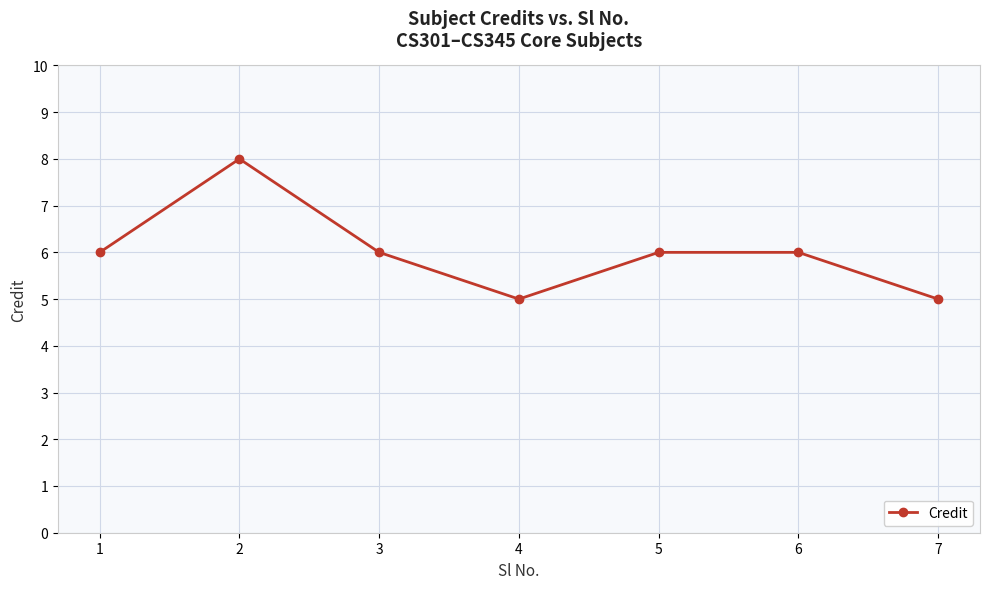

What is the difference between the maximum and minimum values?

3